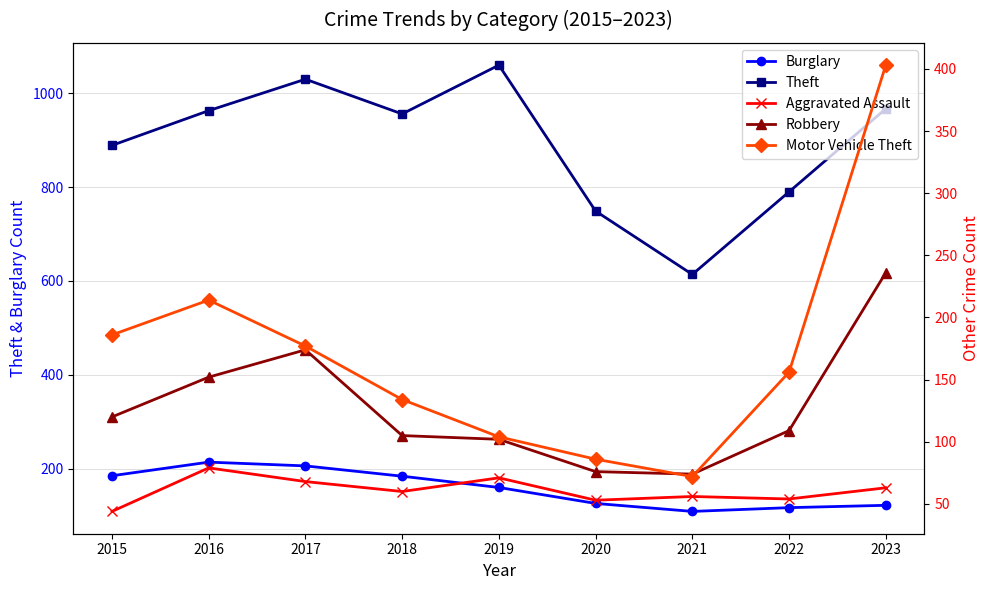

True or false: Robbery has a value of 78 at 2015.

False